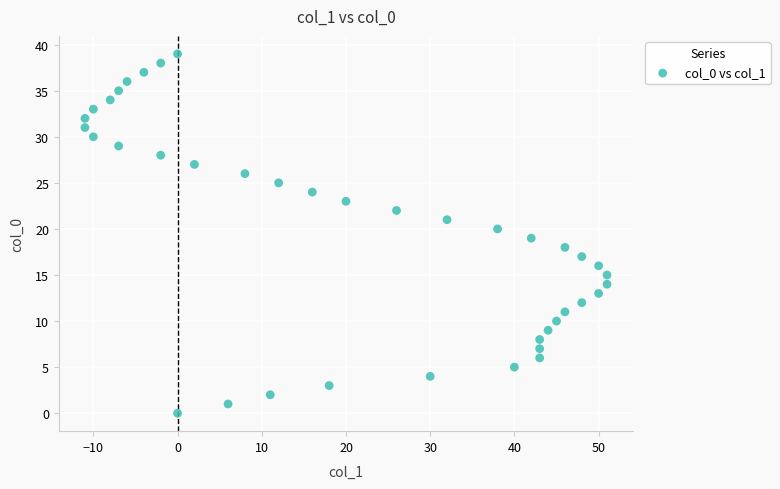

What is the range of Y values (max minus min)?

39